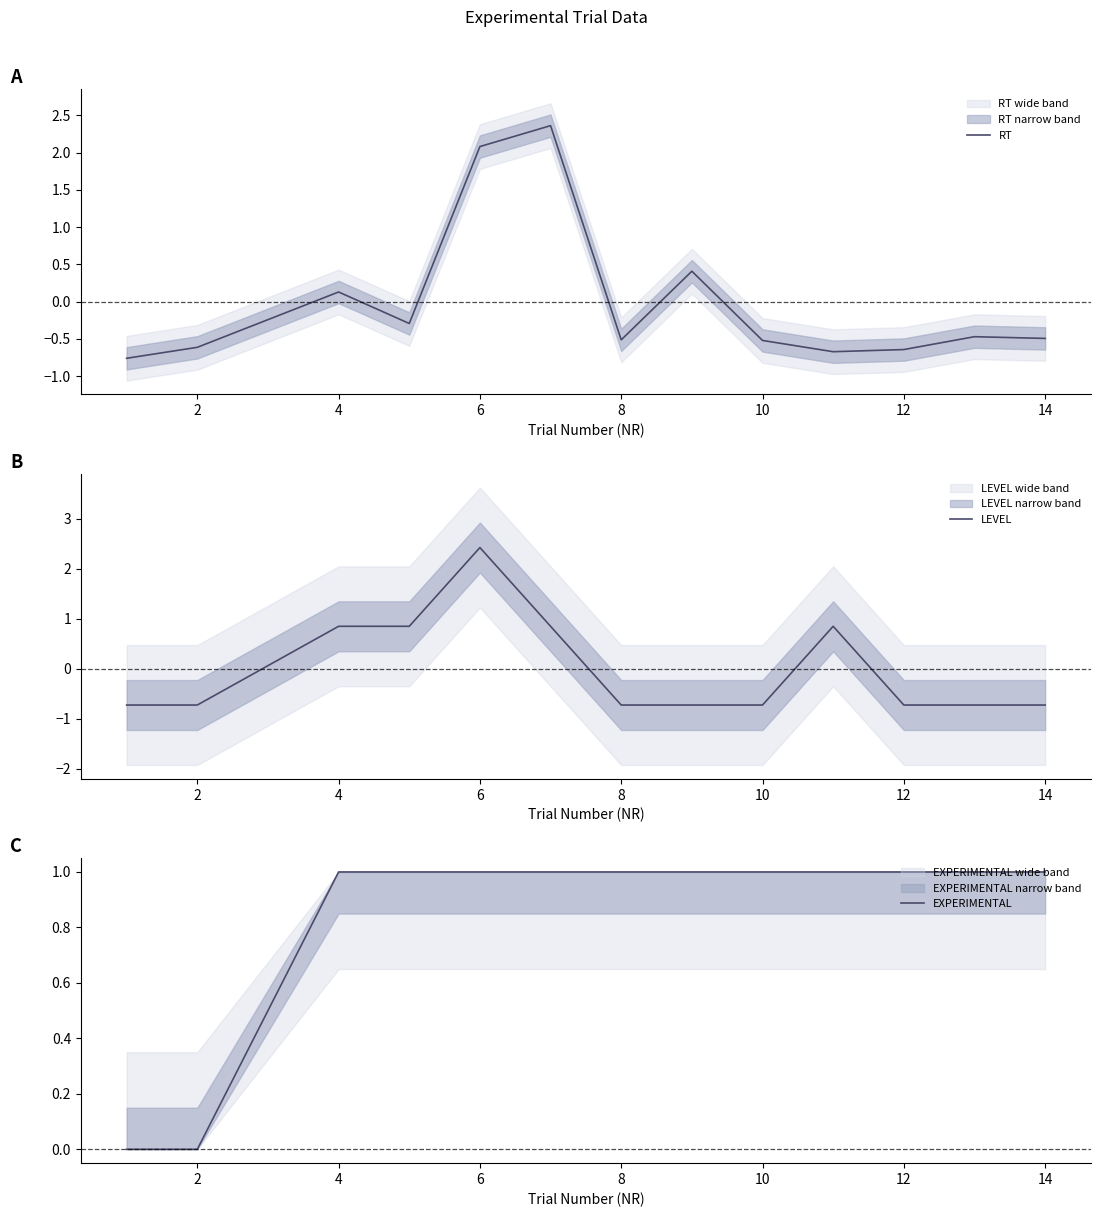

How many negative values does the RT series have?

9